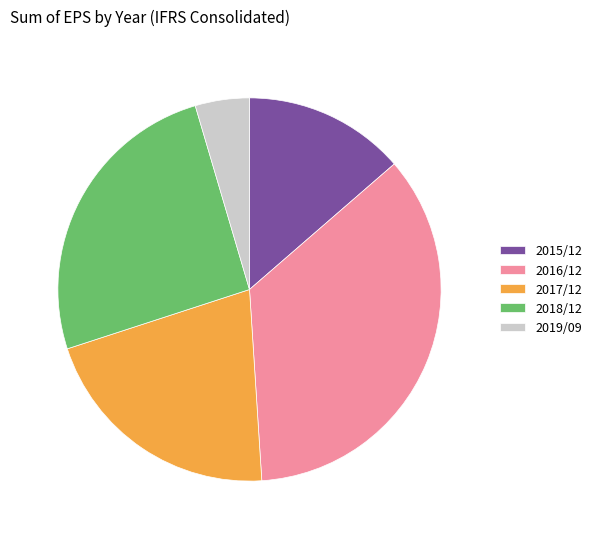

True or false: 2018/12 accounts for 25% of the total.

True